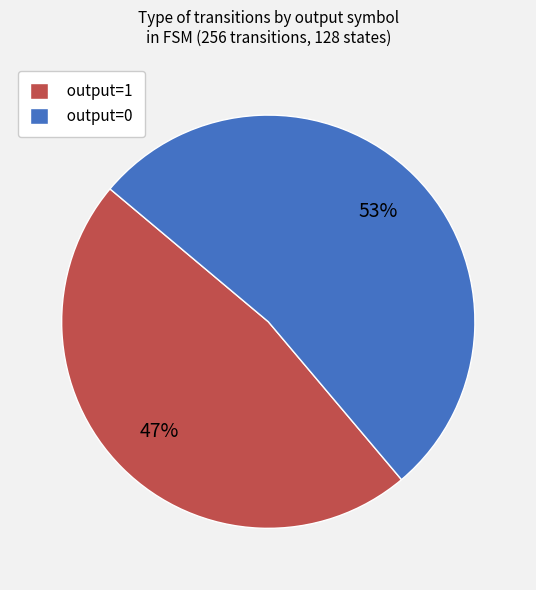

What percentage is the output=1 slice, to the nearest percent?

47%